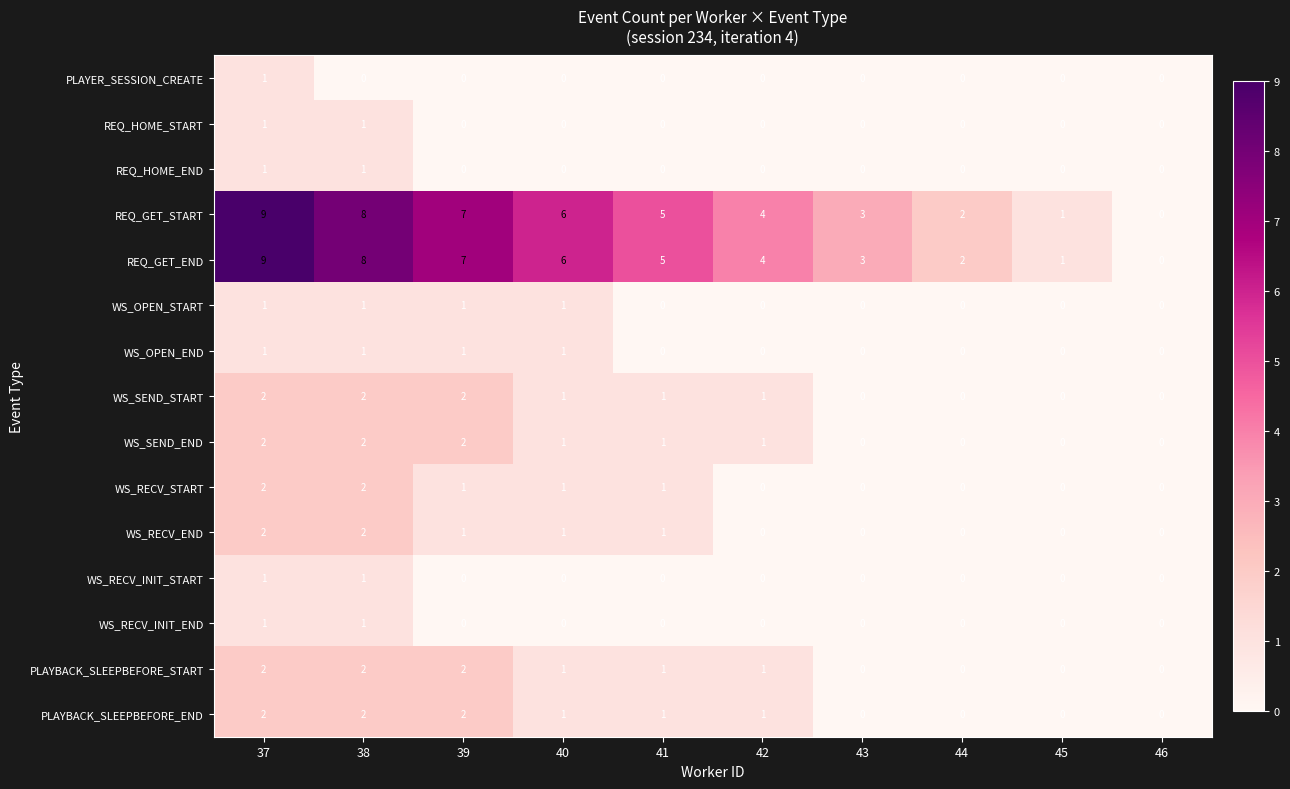

What is the greatest value displayed?

9